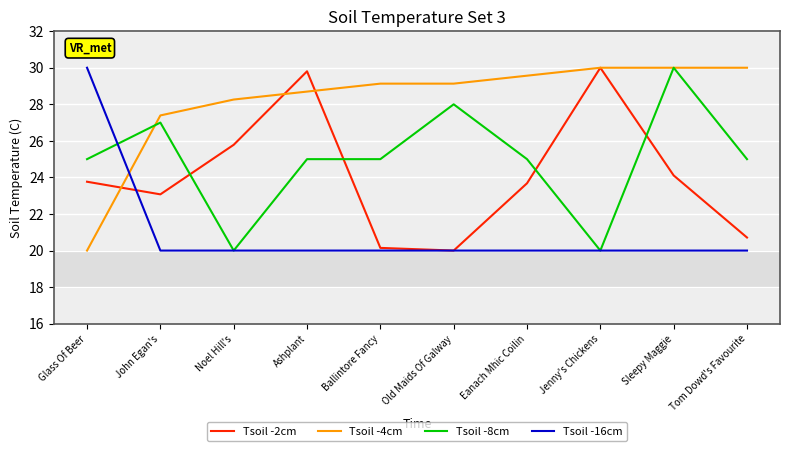

What position from the left is Eanach Mhic Coilin?

7